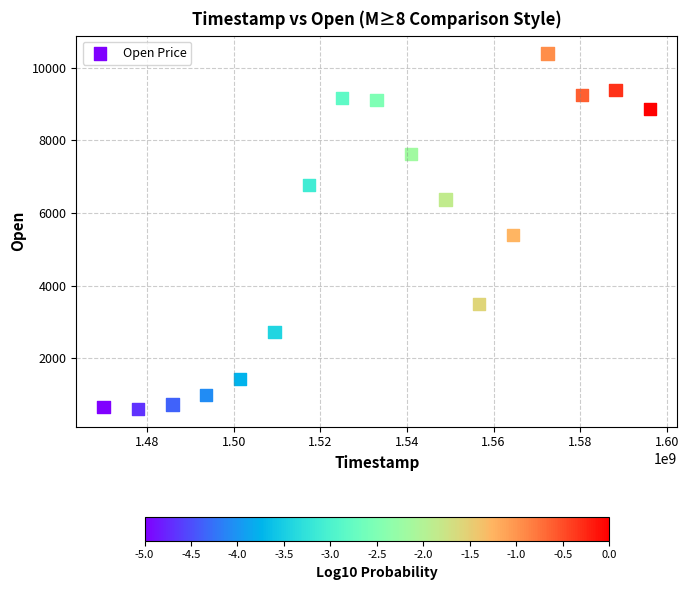

What is the range of Y values (max minus min)?

9793.4